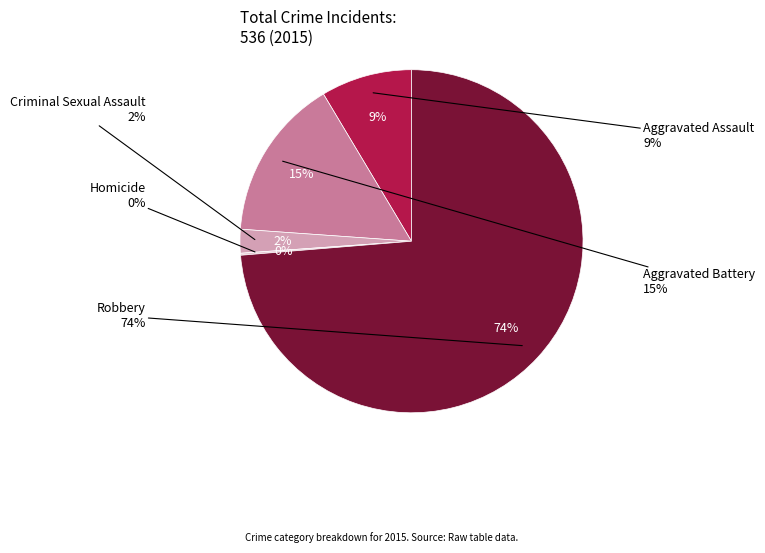

What is the change in value from Aggravated Battery to Homicide?

-81